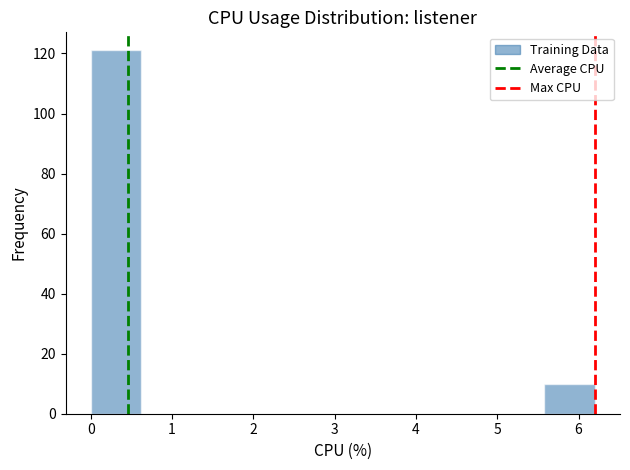

Reading left to right, list every bar in this chart as the range it spans on the x-axis followed by its height. Neither the bar edges nor the heights are printed on the chart, so give them approximately, as read against the axes.

0.00 to 0.62: 122
0.62 to 1.24: 0
1.24 to 1.86: 0
1.86 to 2.48: 0
2.48 to 3.10: 0
3.10 to 3.72: 0
3.72 to 4.34: 0
4.34 to 4.96: 0
4.96 to 5.58: 0
5.58 to 6.20: 10